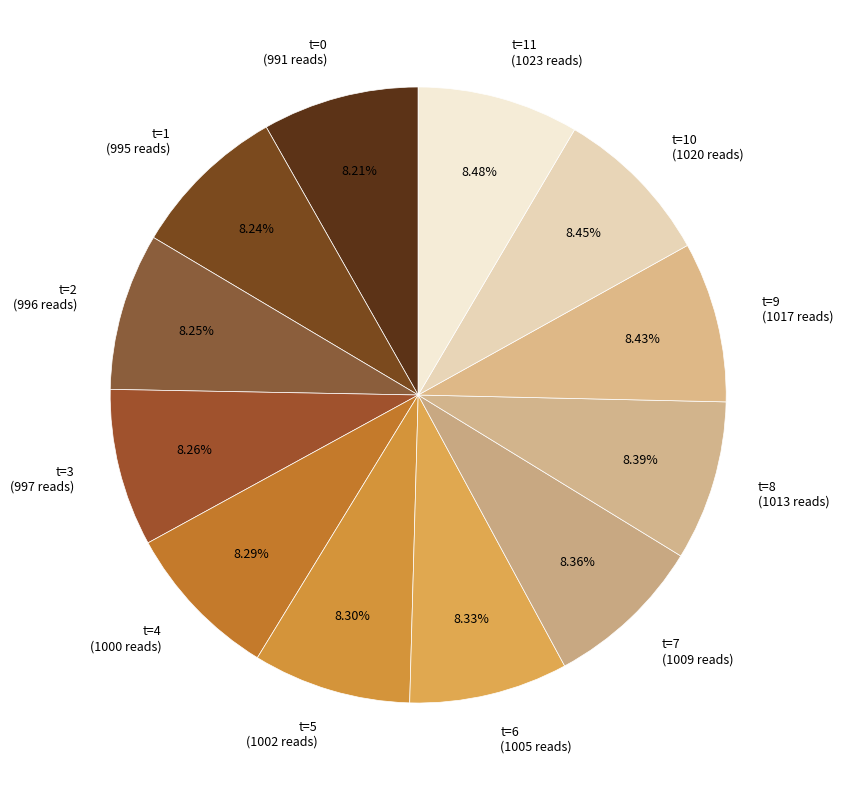

Is the sum of t=6 (1005 reads) and t=7 (1009 reads) greater than half?

No